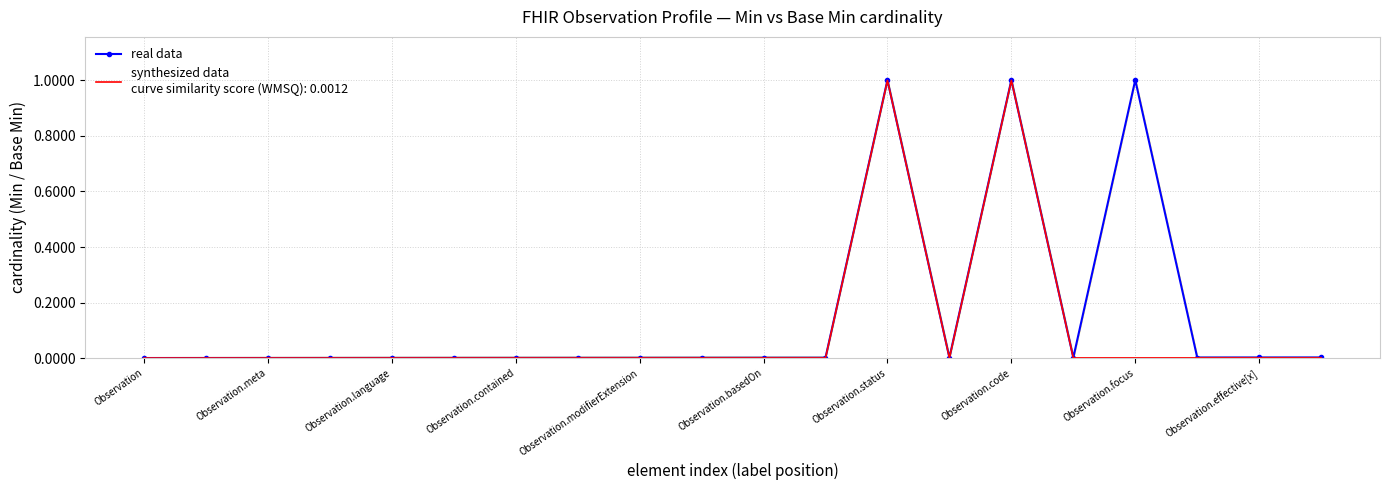

How many points are higher than both their immediate neighbors (excluding endpoints)?

3